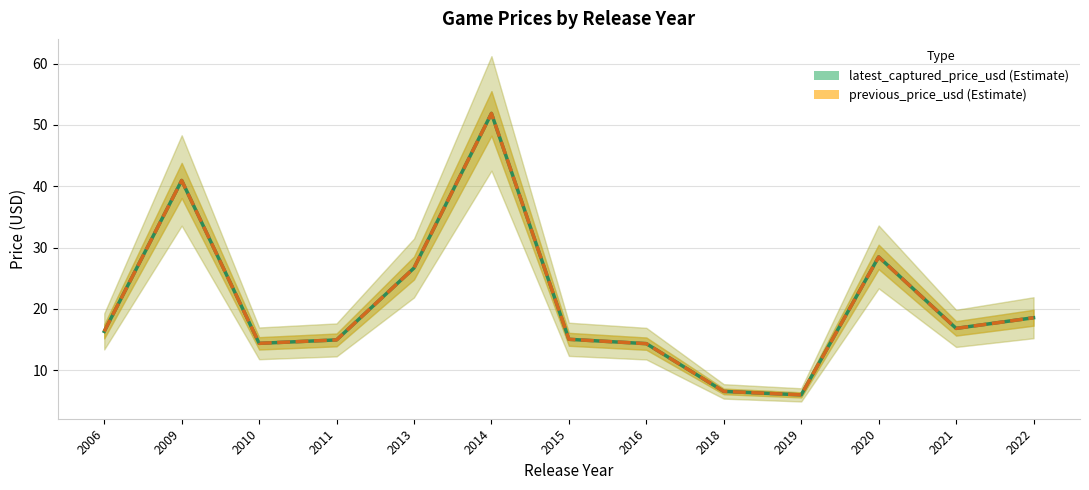

What is the difference between the maximum and minimum values in the previous_price_usd series?

45.9